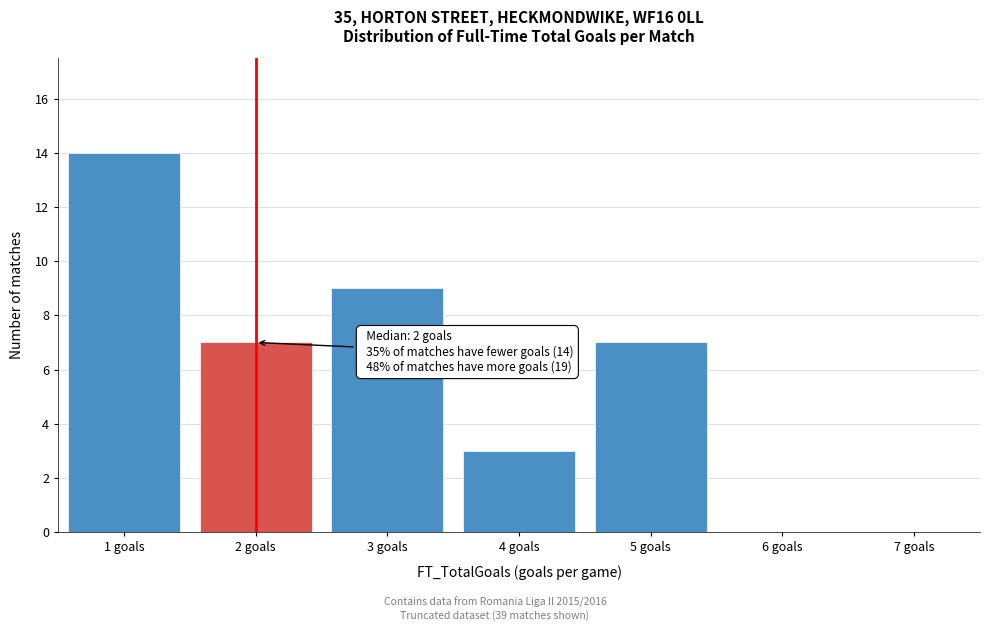

Reading left to right, what are all the values shown in this chart?

1 goals=14	2 goals=7	3 goals=9	4 goals=3	5 goals=7	6 goals=0	7 goals=0